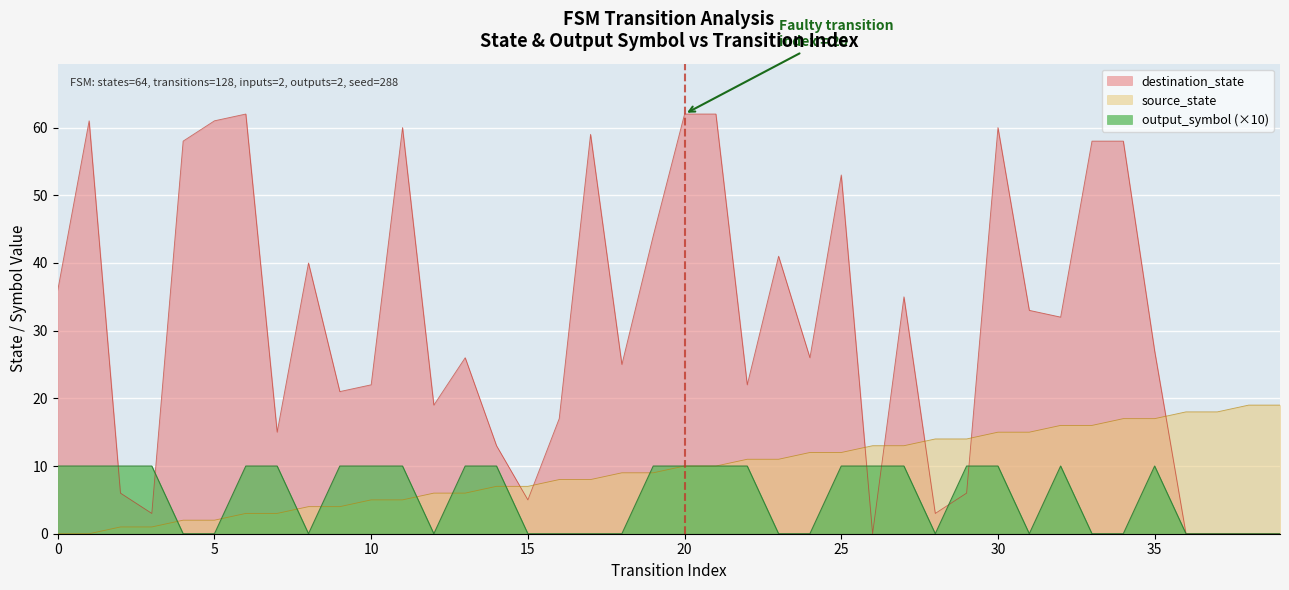

Which category has the highest value across all series?

6